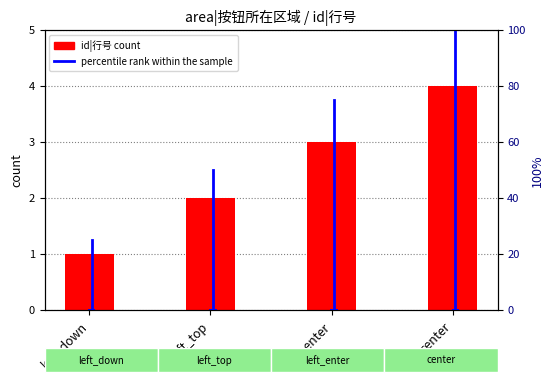

Where is percentile rank within the sample nearest to the value 0?

left_down